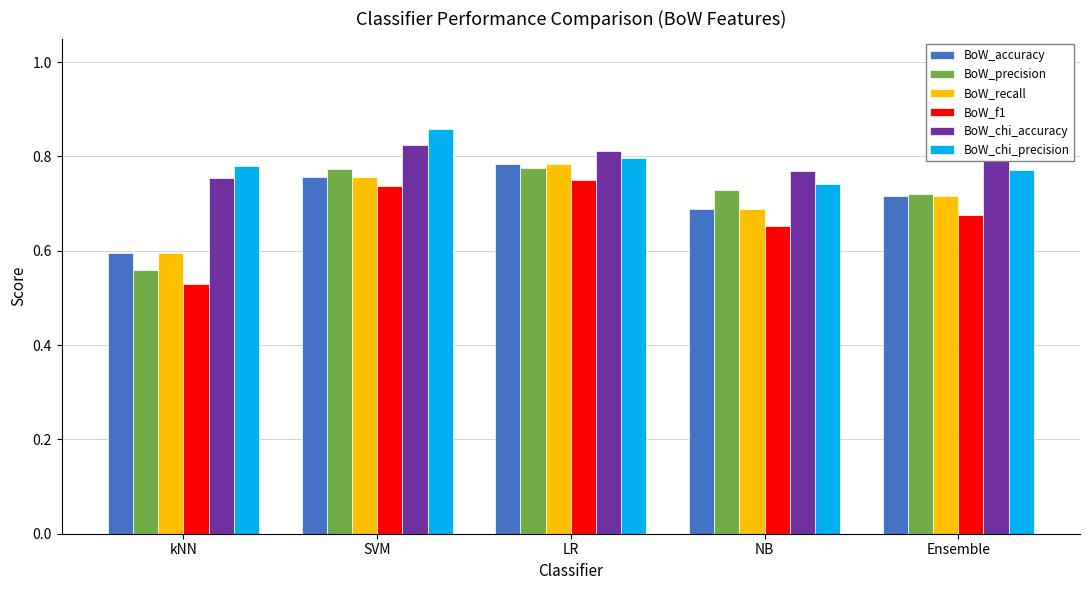

Rank the categories by BoW_recall value from highest to lowest.

LR, SVM, Ensemble, NB, kNN